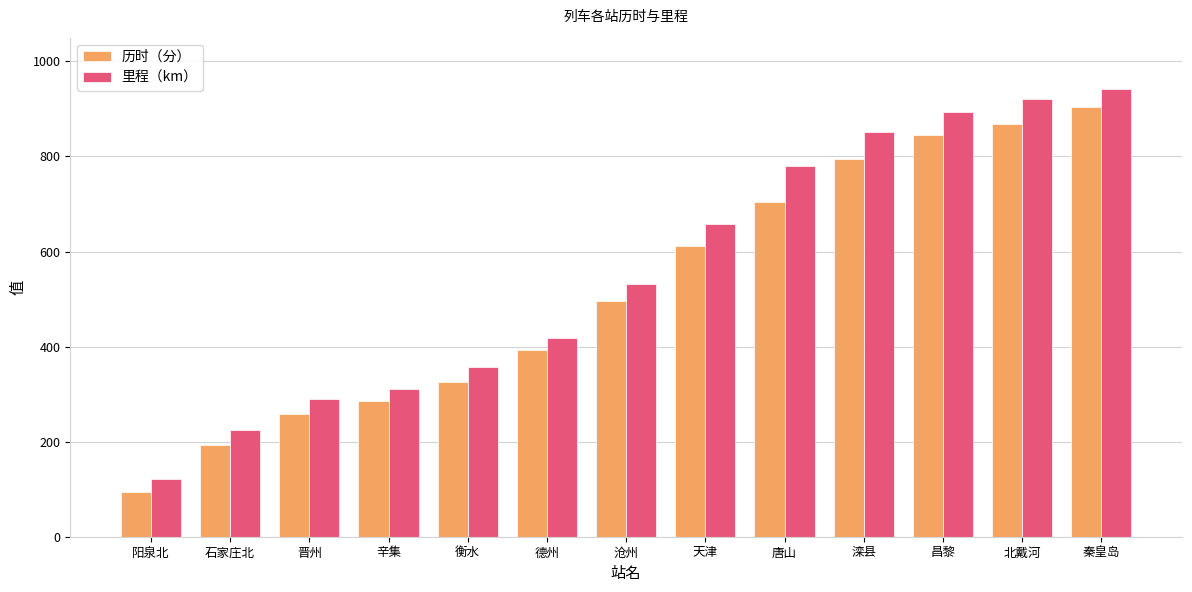

Between 衡水 and 沧州, which series saw the biggest shift?

里程（km）